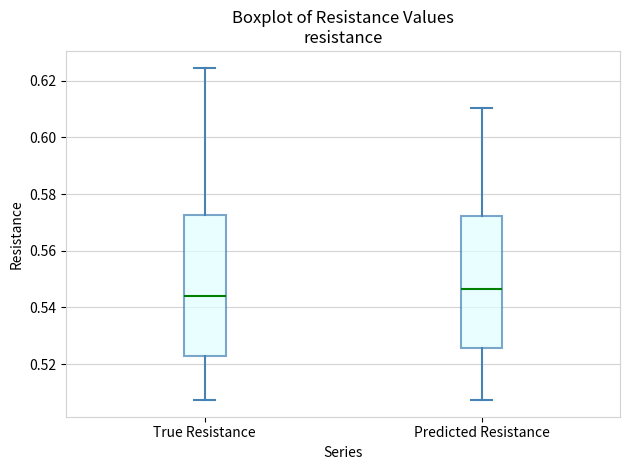

Reading left to right, transcribe this box plot: for each box, give where its median line is, the range the box spans, and where its two whiskers end, as read against the y-axis. The values are not printed on the chart, so give them approximately, as read against the axis.

True Resistance: median 0.544, box 0.522 to 0.572, whiskers 0.508 to 0.624
Predicted Resistance: median 0.546, box 0.526 to 0.572, whiskers 0.508 to 0.610